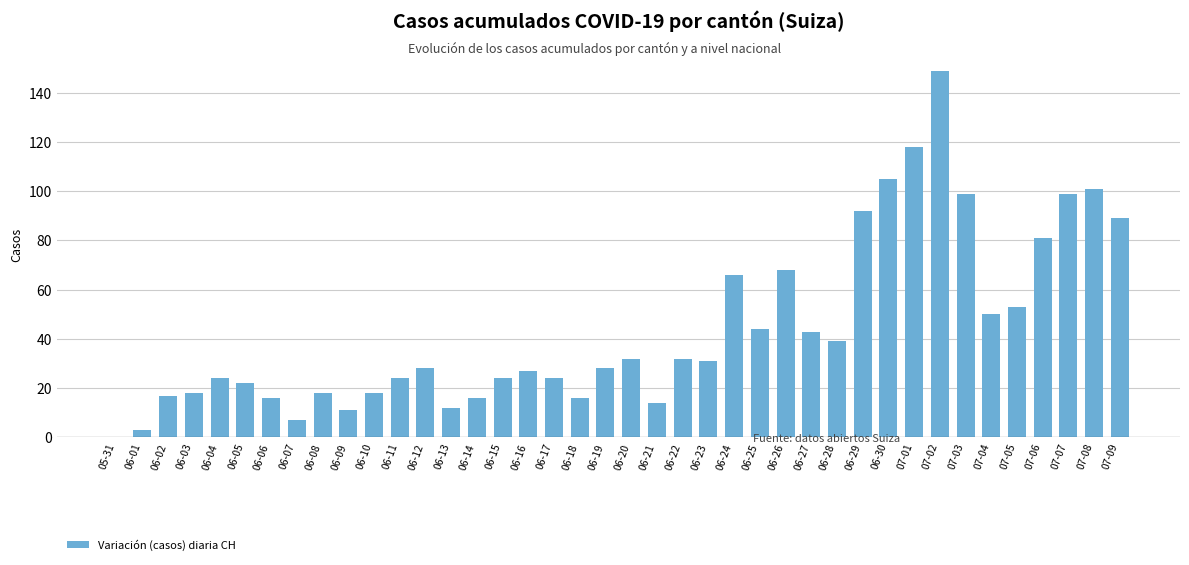

What is the change in value from 06-15 to 06-19?

+4